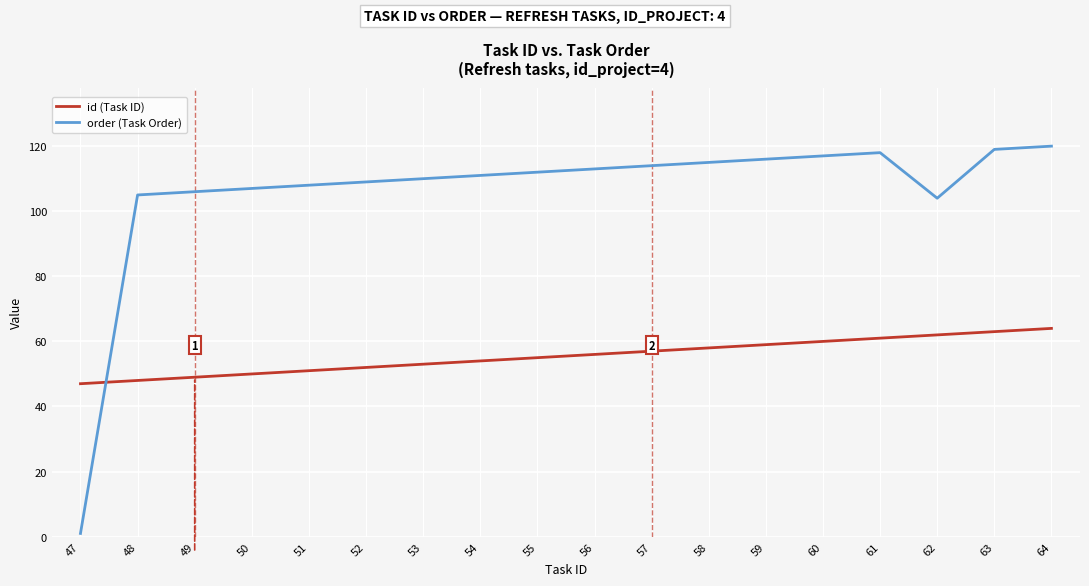

List the series in order of their overall mean, highest first.

order (Task Order), id (Task ID)